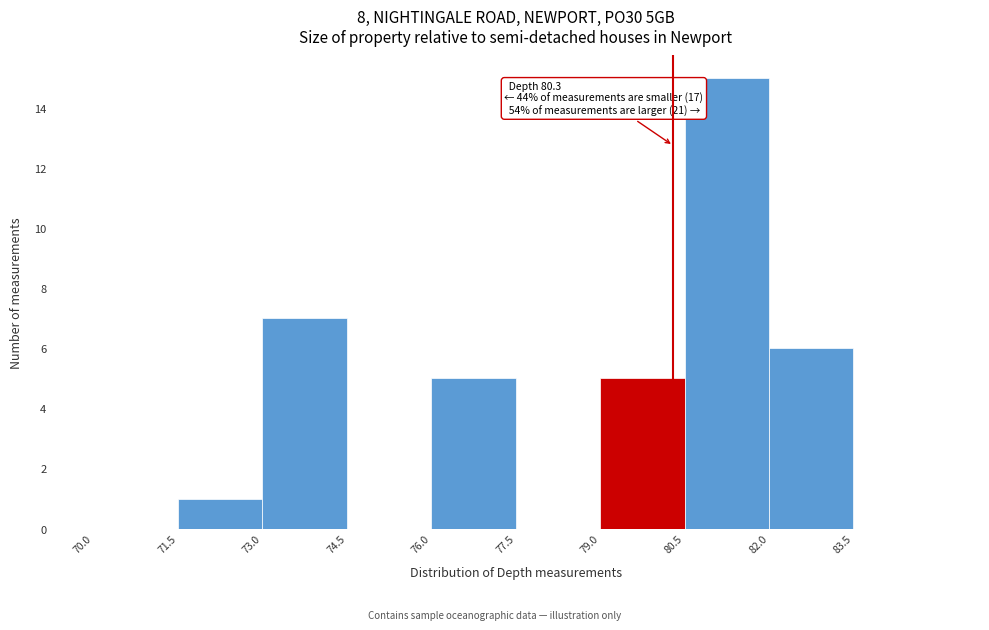

Which range on the x-axis has the tallest bar?

80.5 to 82.0